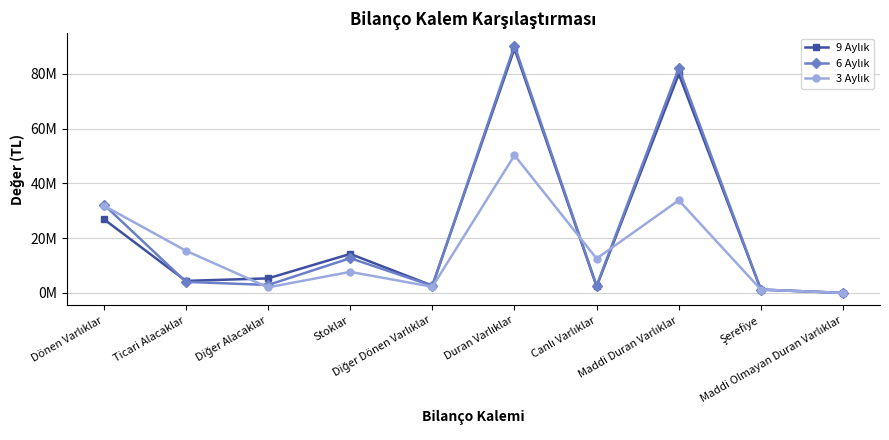

Which series has the widest spread of values?

6 Aylık